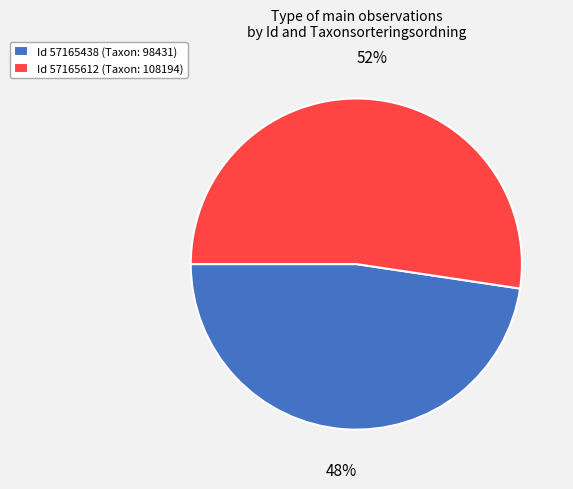

Do Id 57165612 (Taxon: 108194) and Id 57165438 (Taxon: 98431) together represent more than half of the pie?

Yes